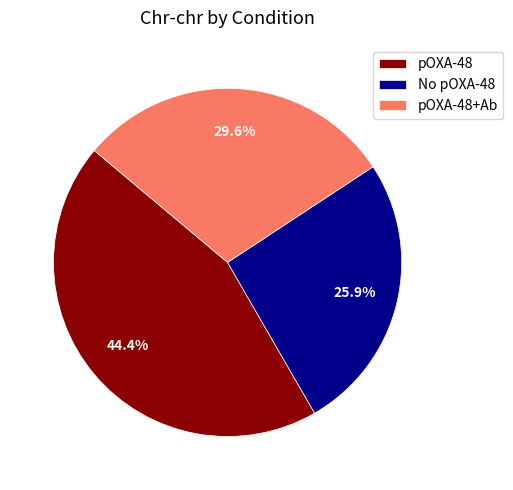

To the nearest percent, what is the difference between the pOXA-48+Ab and No pOXA-48 slice percentages?

4%